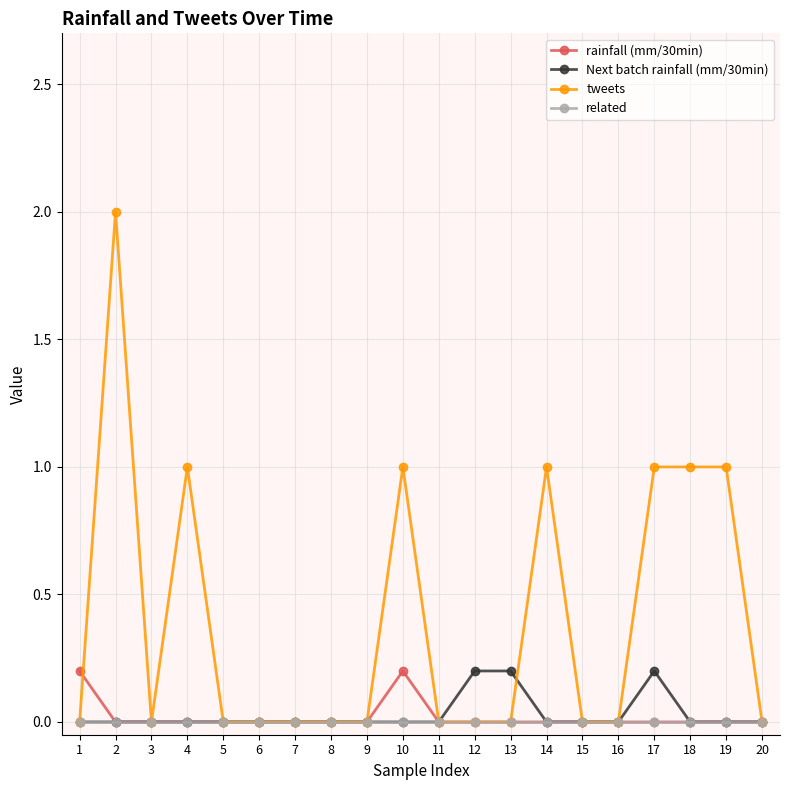

What is the highest value of the tweets series?

2.0